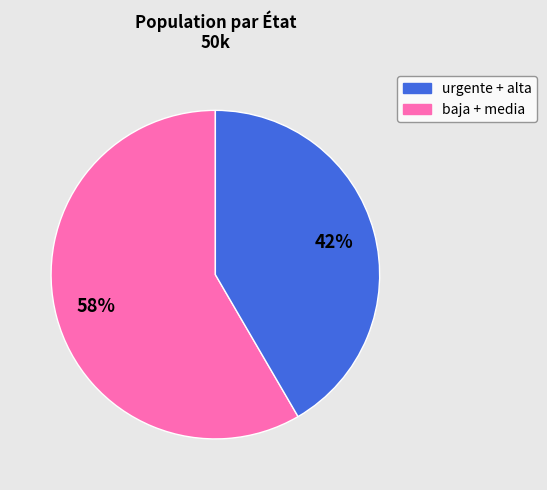

Is there any slice that represents more than half of the pie?

Yes